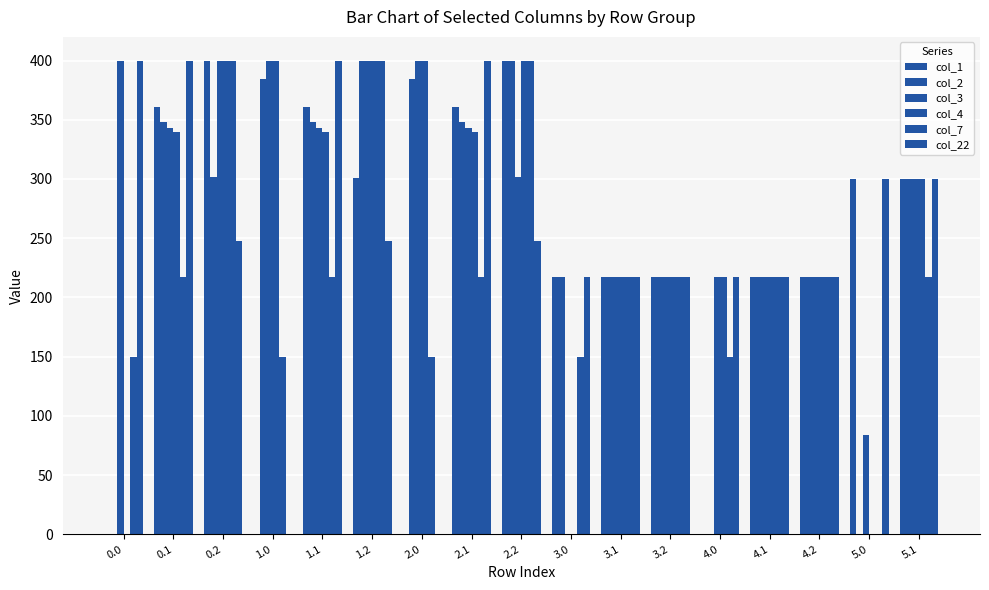

Rank the categories by col_1 value from lowest to highest.

0.0, 1.0, 2.0, 4.0, 3.0, 3.1, 3.2, 4.1, 4.2, 5.0, 5.1, 1.2, 0.1, 1.1, 2.1, 0.2, 2.2